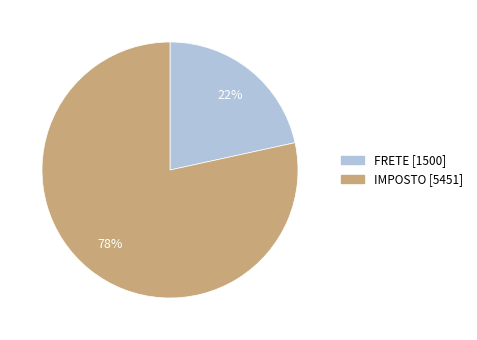

Rank the categories by value from highest to lowest.

IMPOSTO, FRETE